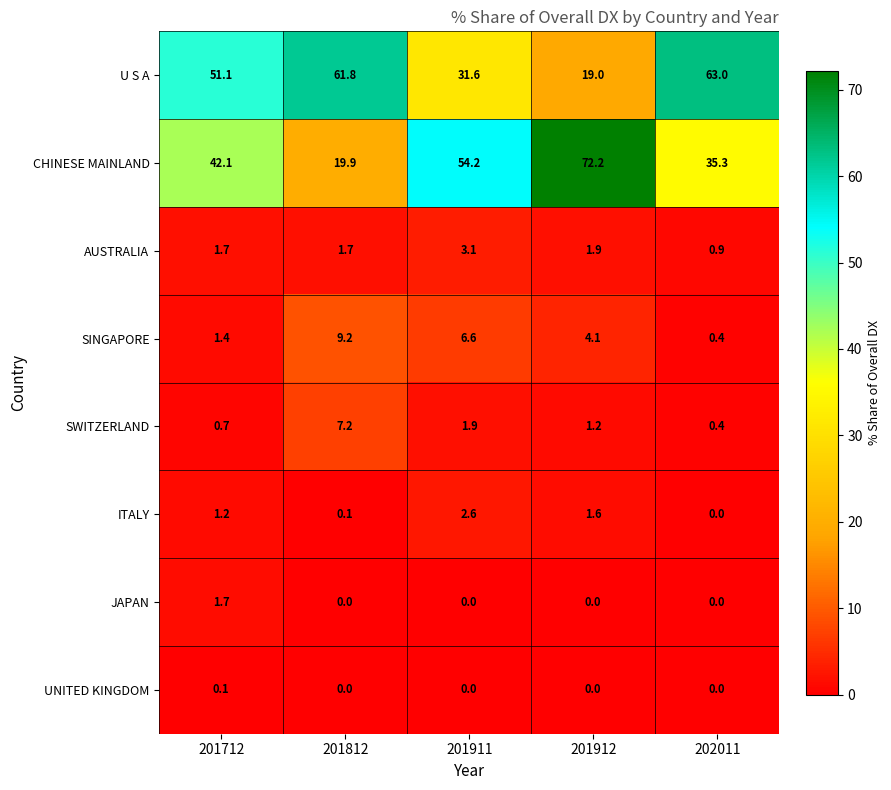

At how many categories does at least one series exceed 23?

5